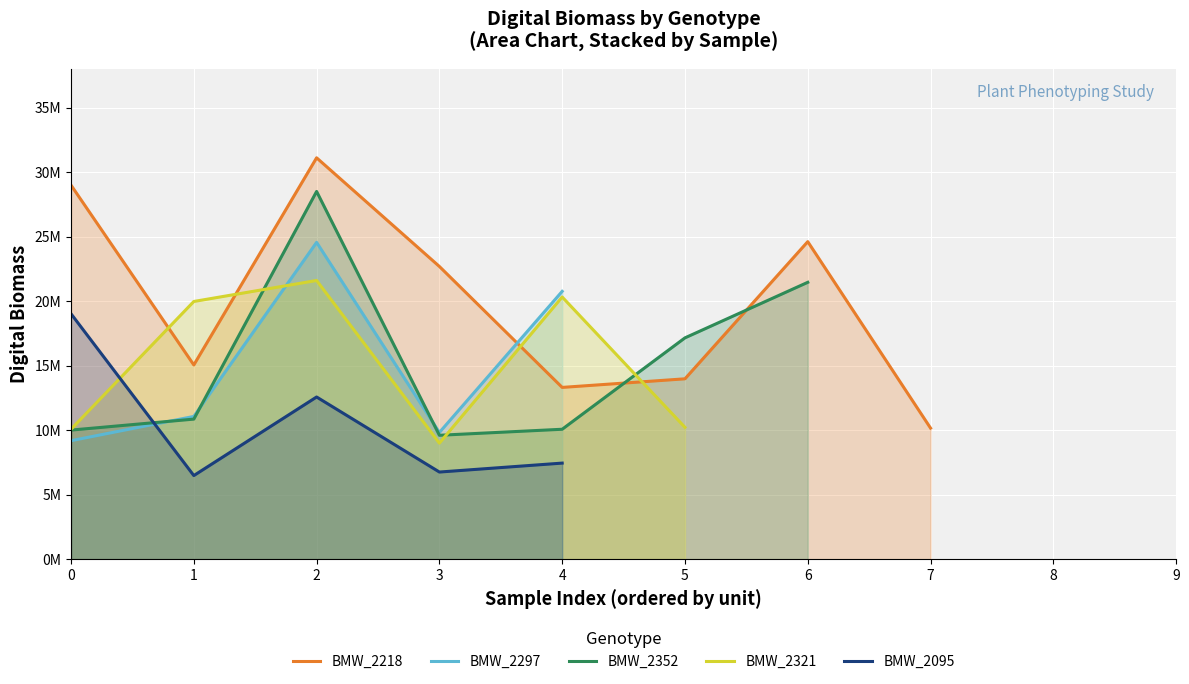

At how many categories does at least one series exceed 26967084?

2